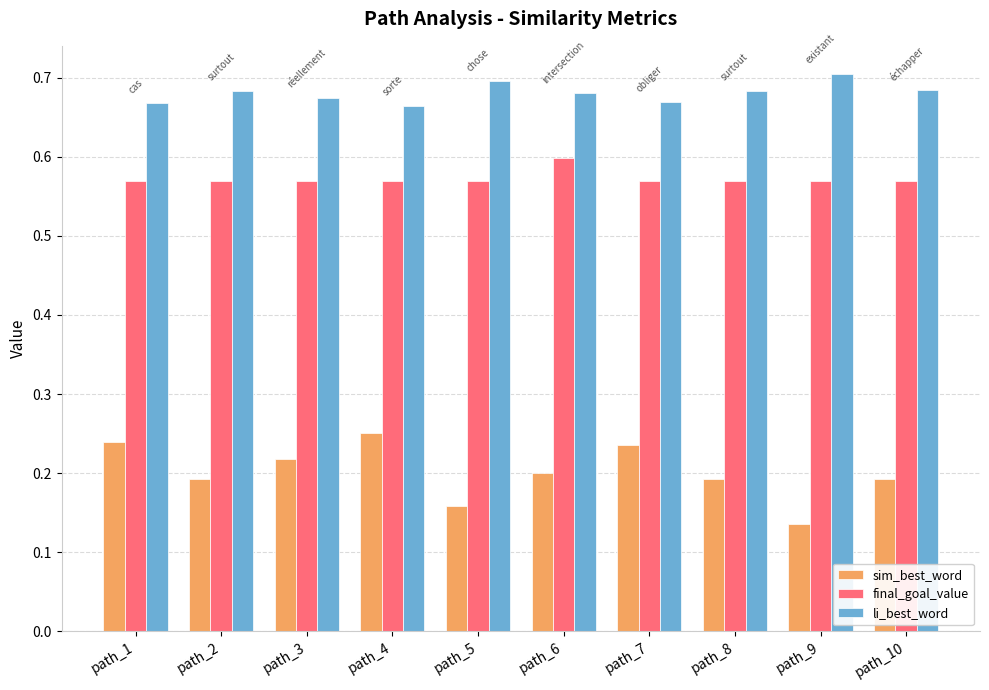

The li_best_word series shows 0.7 at path_10. True or false?

True